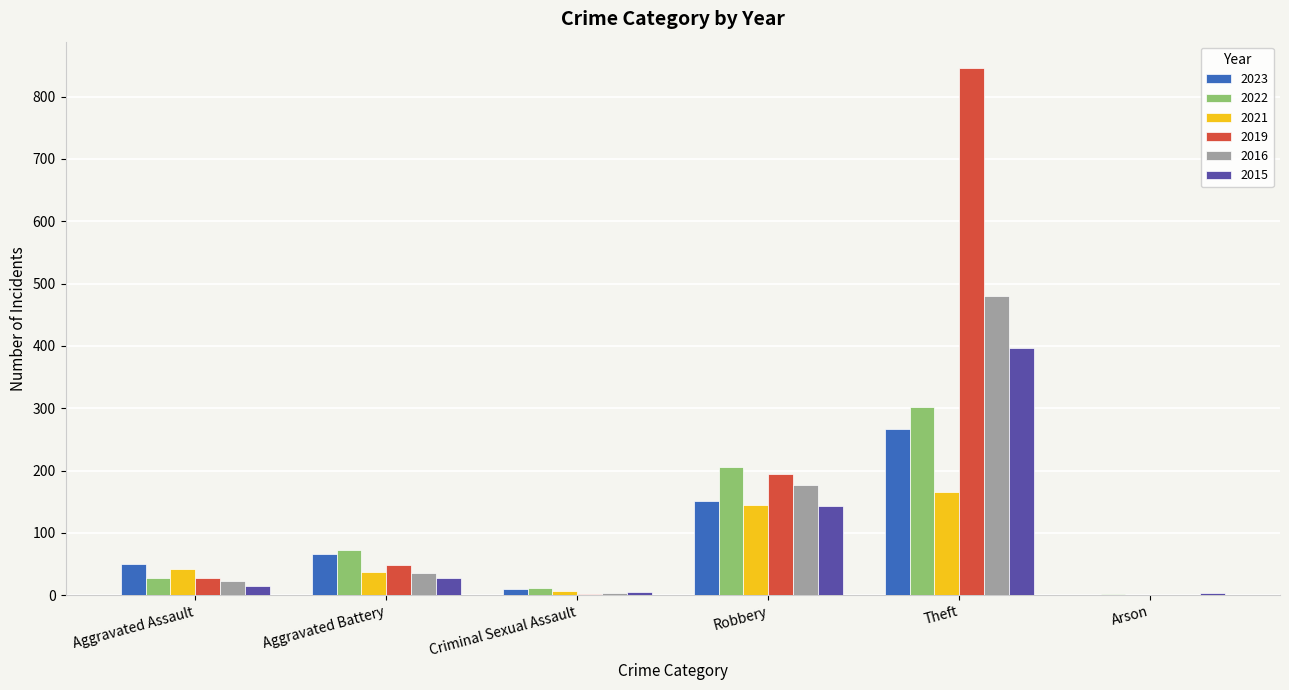

How many data points does each series have?

6